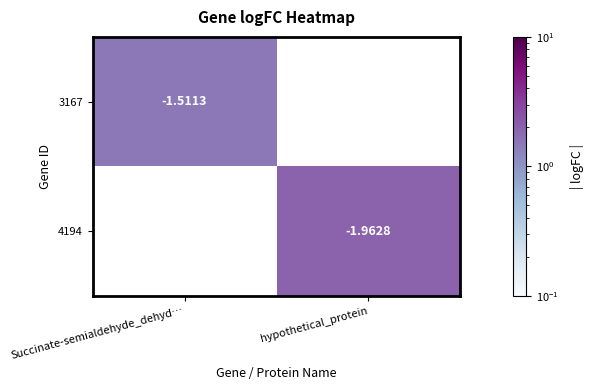

Which label corresponds to the largest value in the chart?

hypothetical_protein